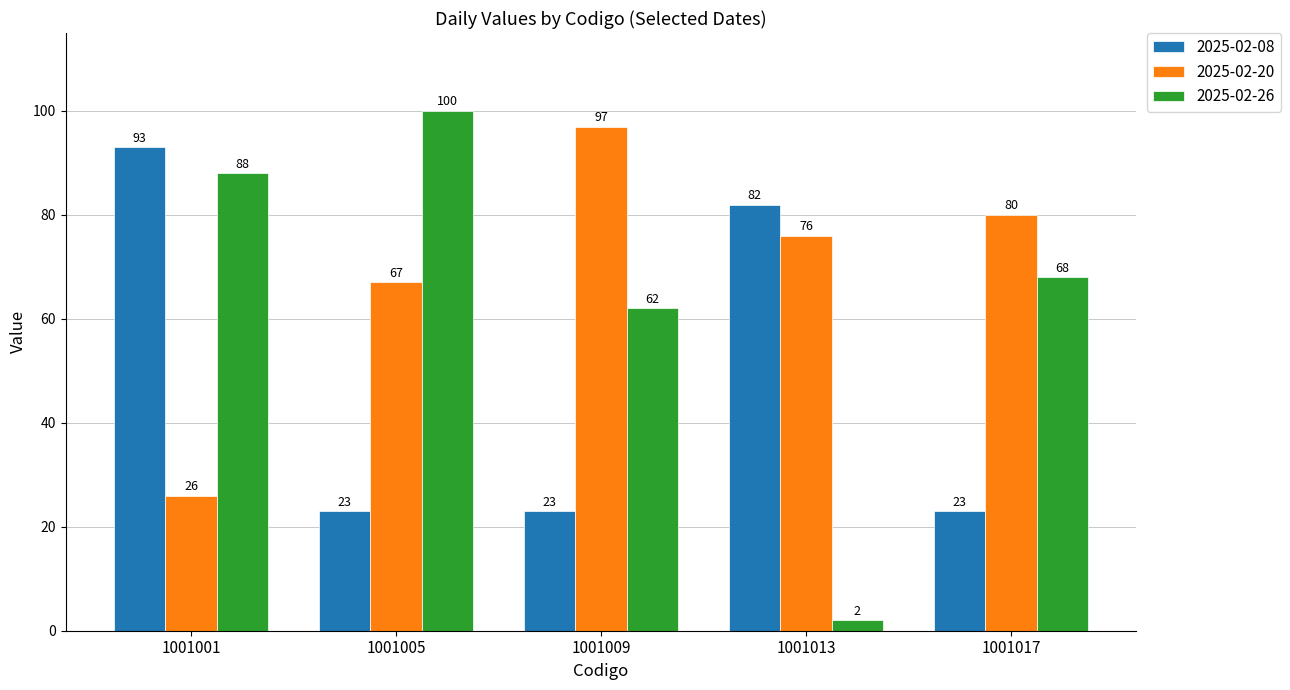

Rank the series by their maximum value, from highest to lowest.

2025-02-26, 2025-02-20, 2025-02-08